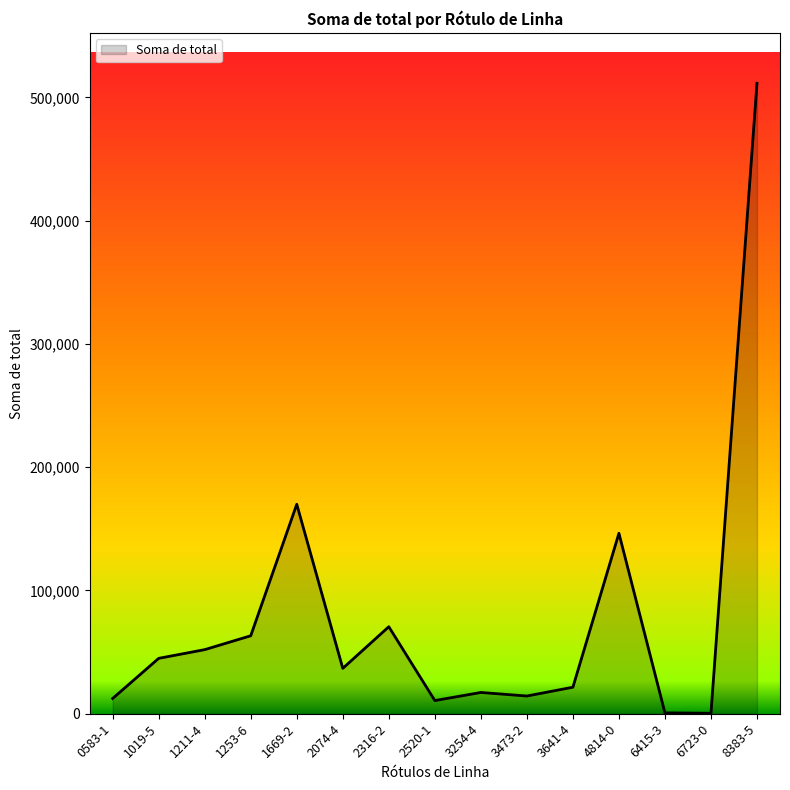

What is the difference between the maximum and second lowest values?

510798.5